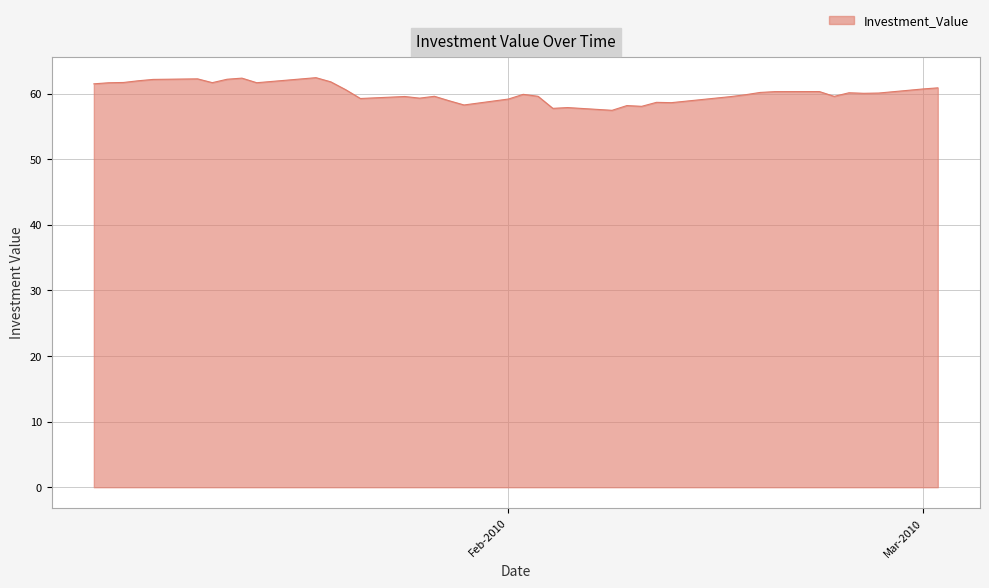

What is the difference between the maximum and minimum values?

5.0